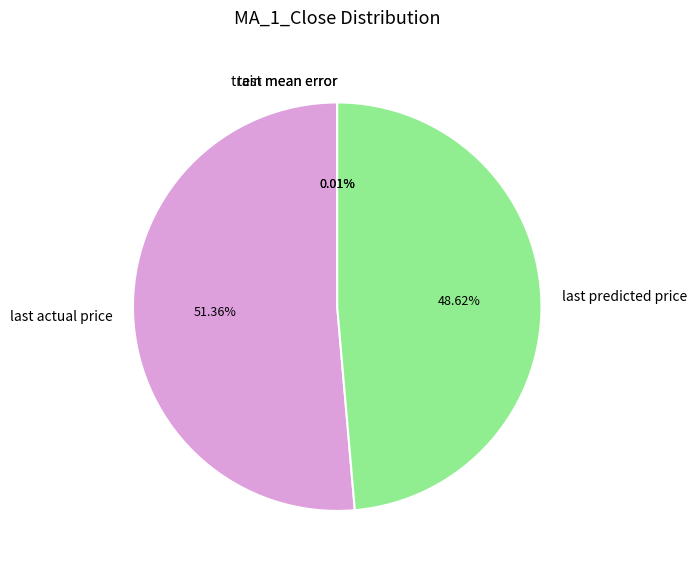

Which category accounts for the majority?

last actual price